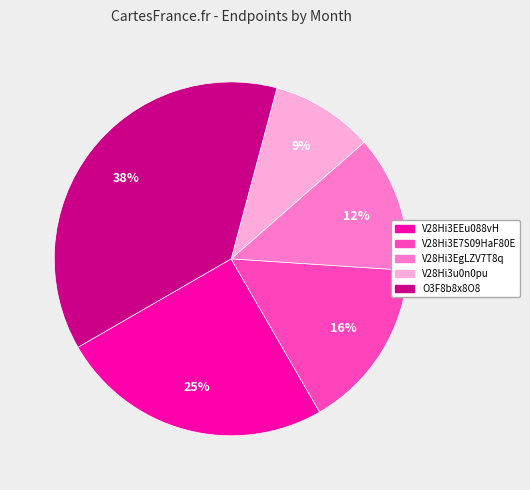

To the nearest percent, what is the average slice percentage?

20%